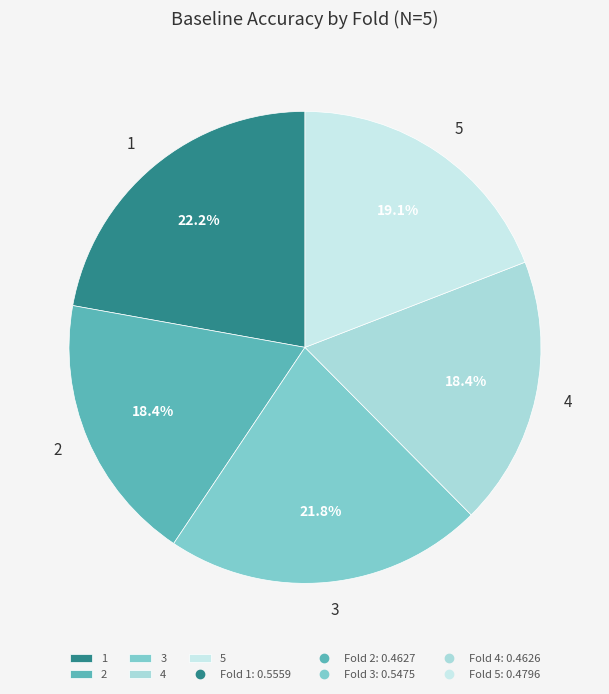

Combined, do 2 and 3 account for over 50%?

No